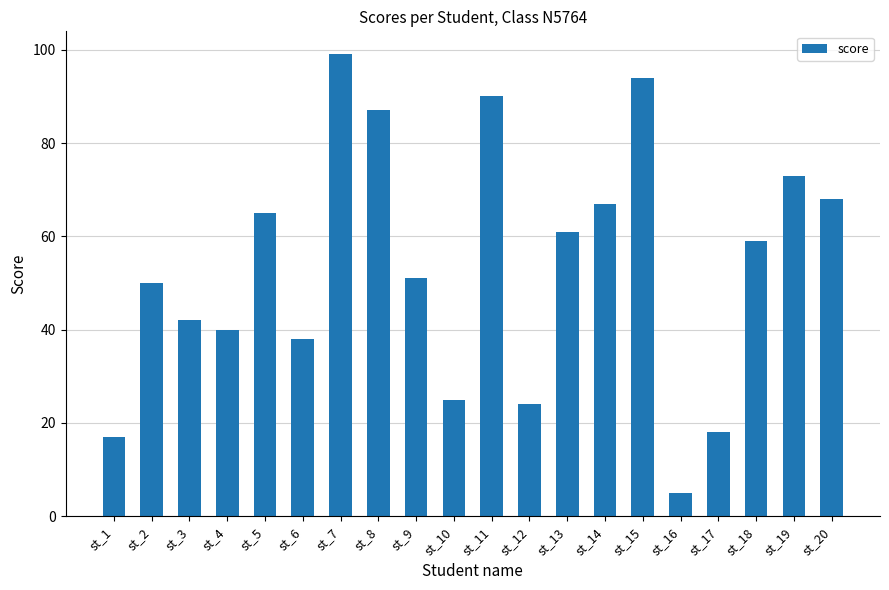

Rank the categories by value from highest to lowest.

st_7, st_15, st_11, st_8, st_19, st_20, st_14, st_5, st_13, st_18, st_9, st_2, st_3, st_4, st_6, st_10, st_12, st_17, st_1, st_16